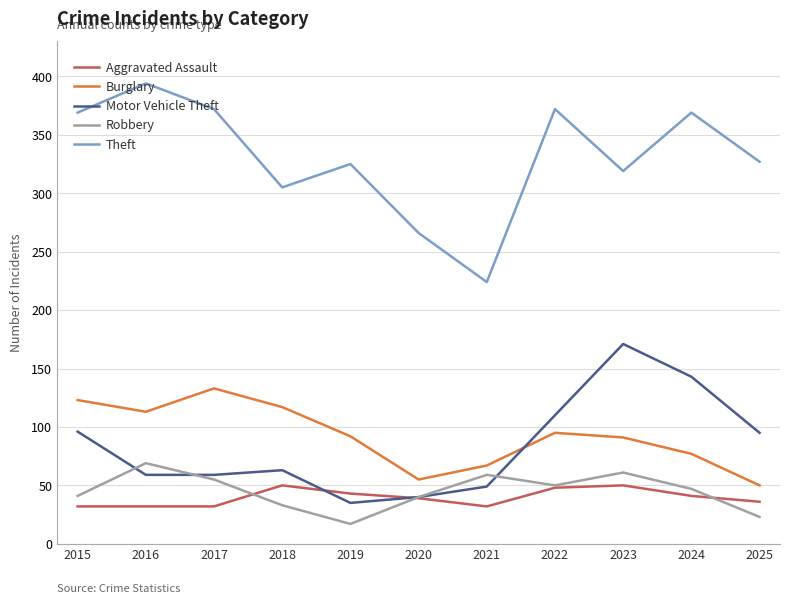

Is the value of Motor Vehicle Theft at 2017 greater than the value of Burglary at 2015?

No